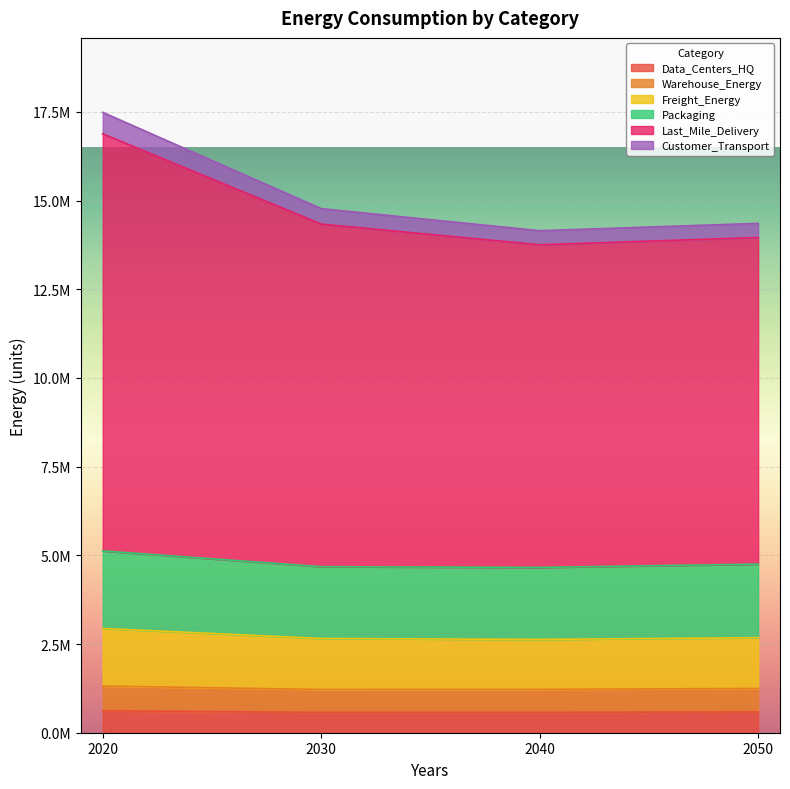

How many data points does each series have?

4